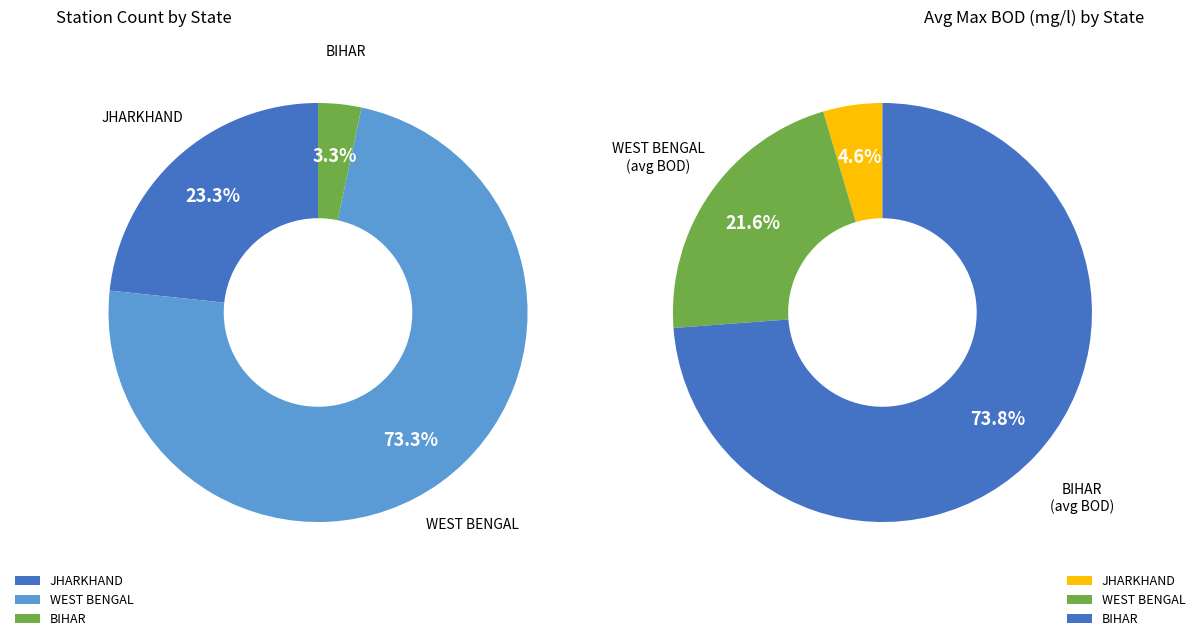

Which slice is the largest?

WEST BENGAL